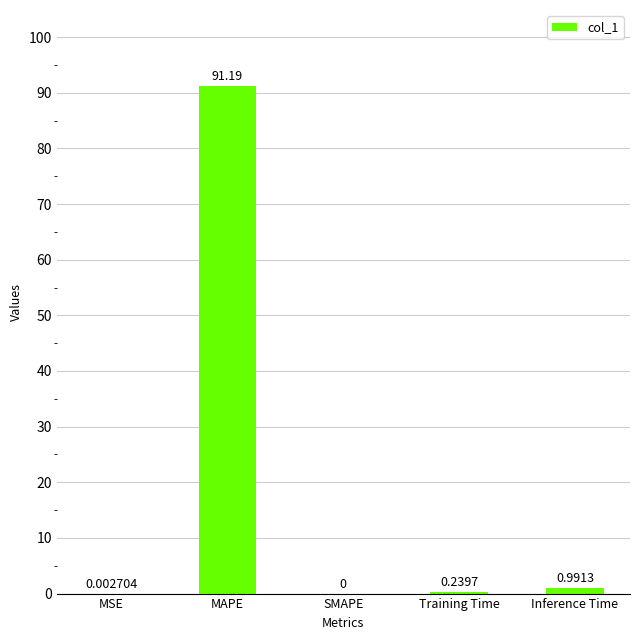

Where is the data nearest to the value 45?

Inference Time